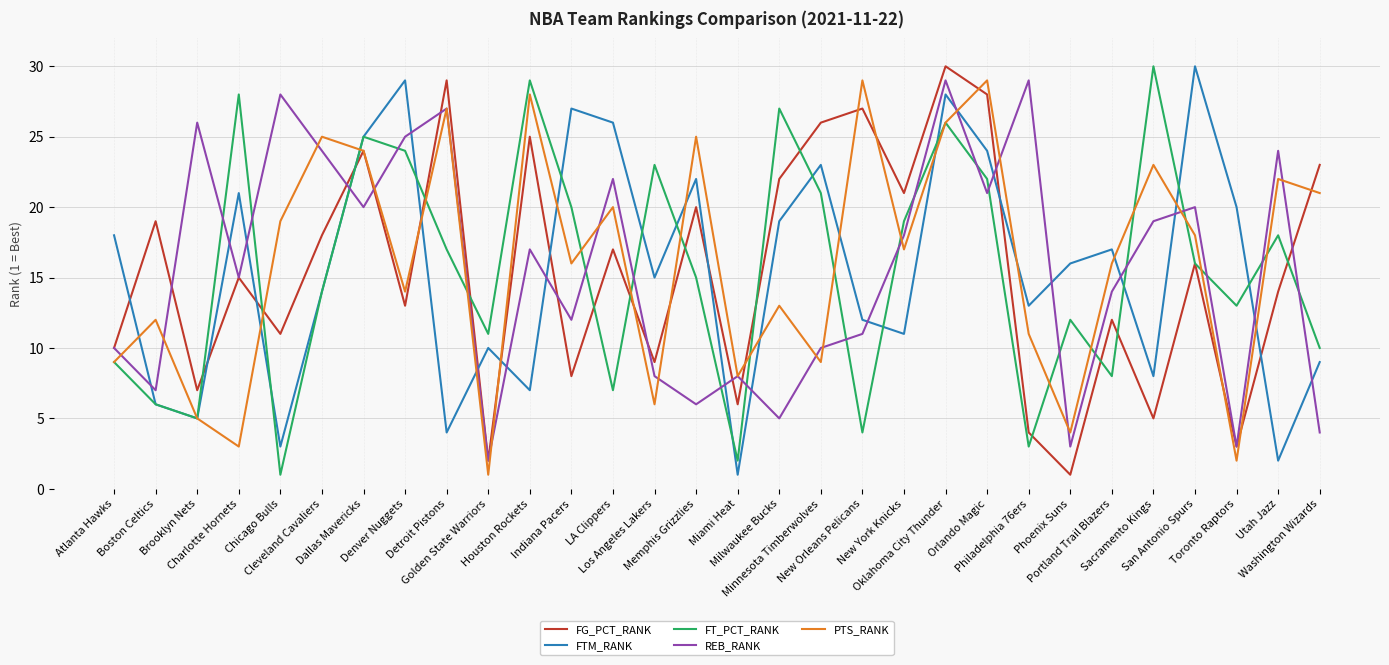

How many times do REB_RANK and FTM_RANK cross each other?

18